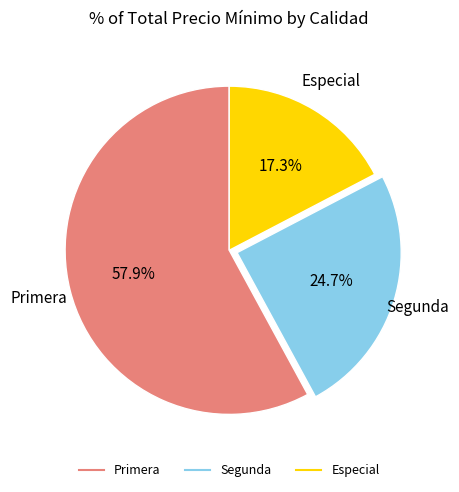

Is there any slice that represents more than half of the pie?

Yes